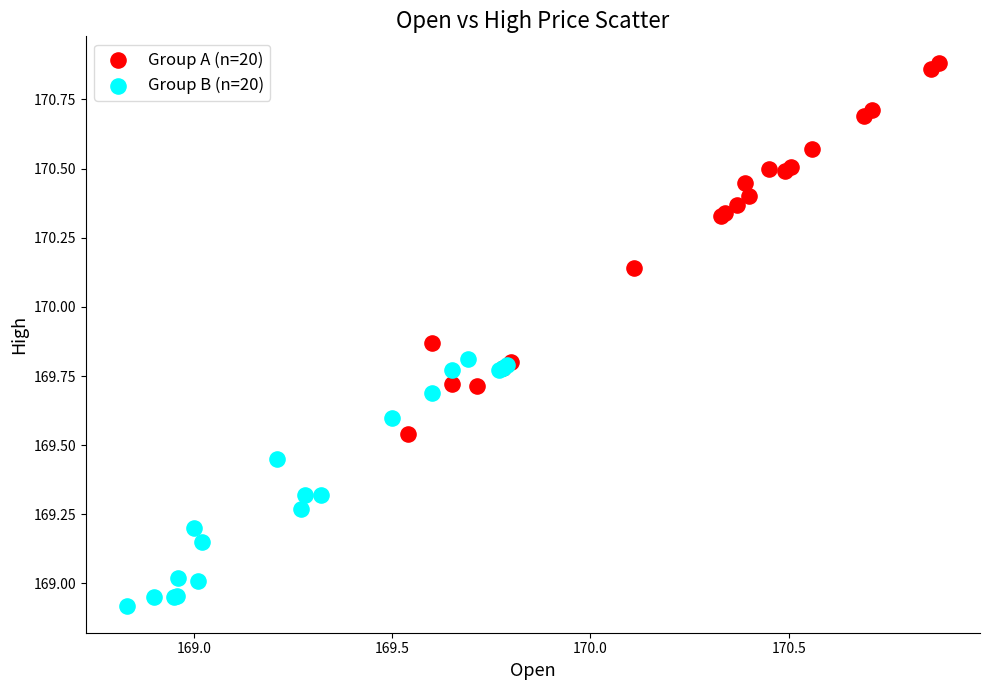

Which series contains the highest Y value?

Group A (n=20)